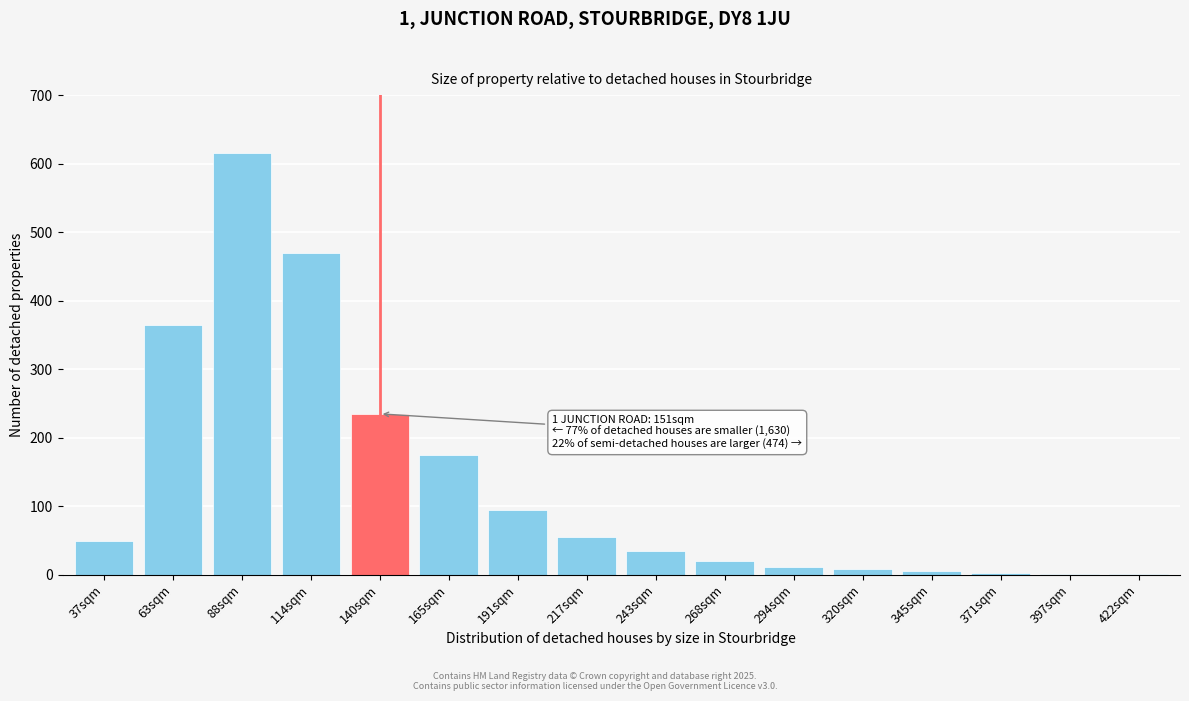

Where is the data nearest to the value 308?

63sqm